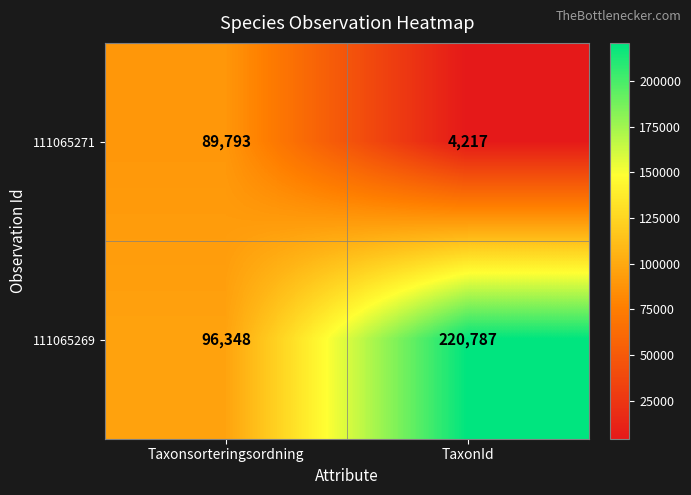

What is the spread (max minus min) of values at Taxonsorteringsordning?

6555